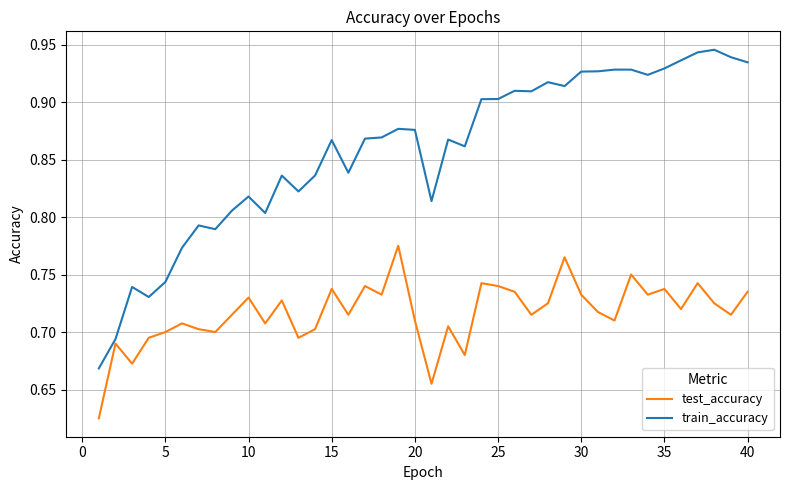

True or false: train_accuracy and test_accuracy cross at least once.

False